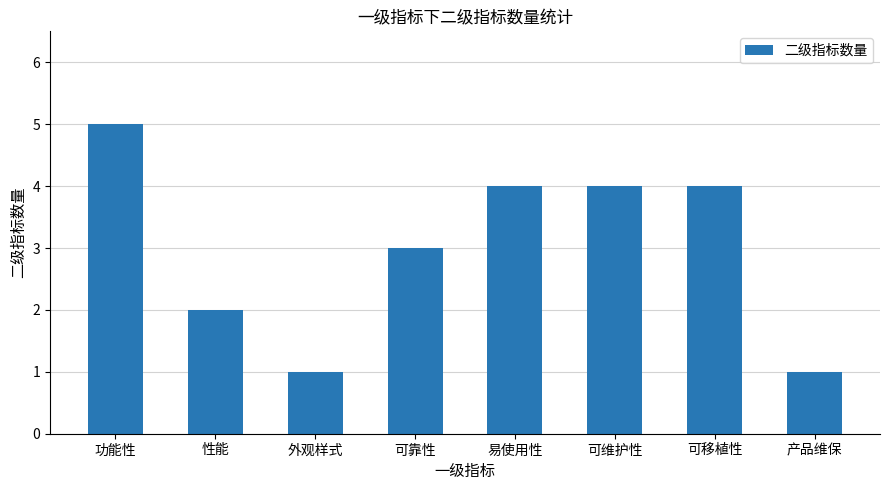

How many values are between 2 and 4?

5